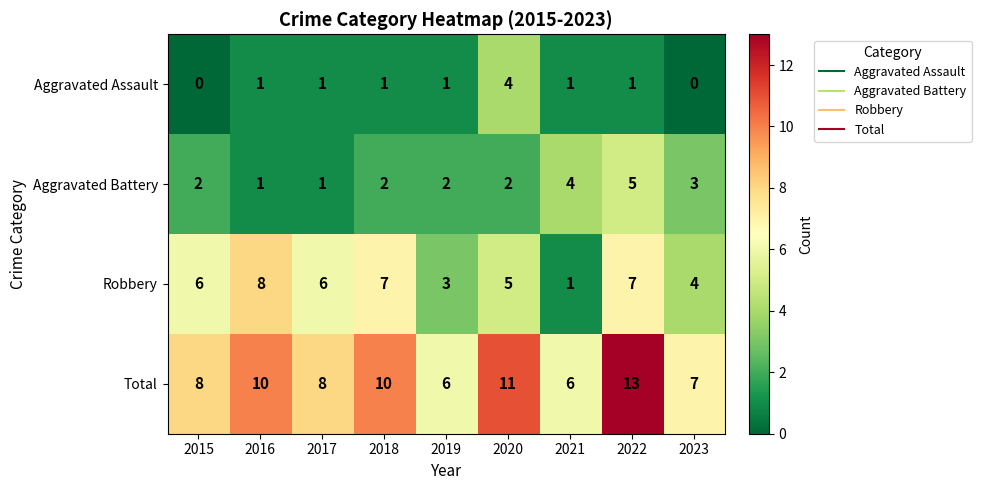

Rank the series at 2020 from lowest to highest value.

Aggravated Battery, Aggravated Assault, Robbery, Total